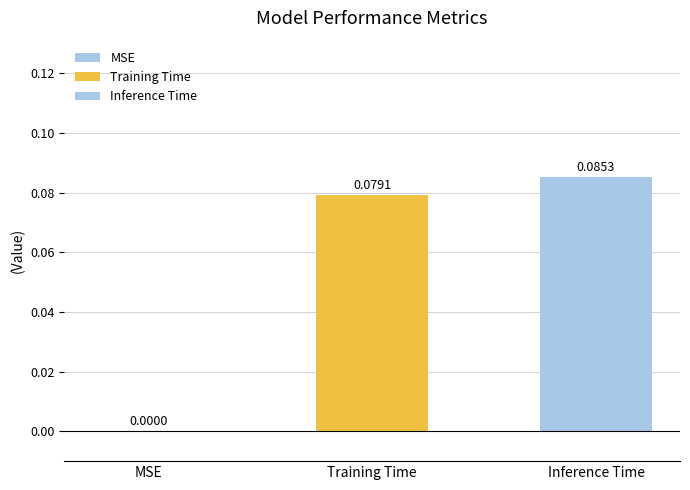

Between Training Time and MSE, which is larger?

Training Time